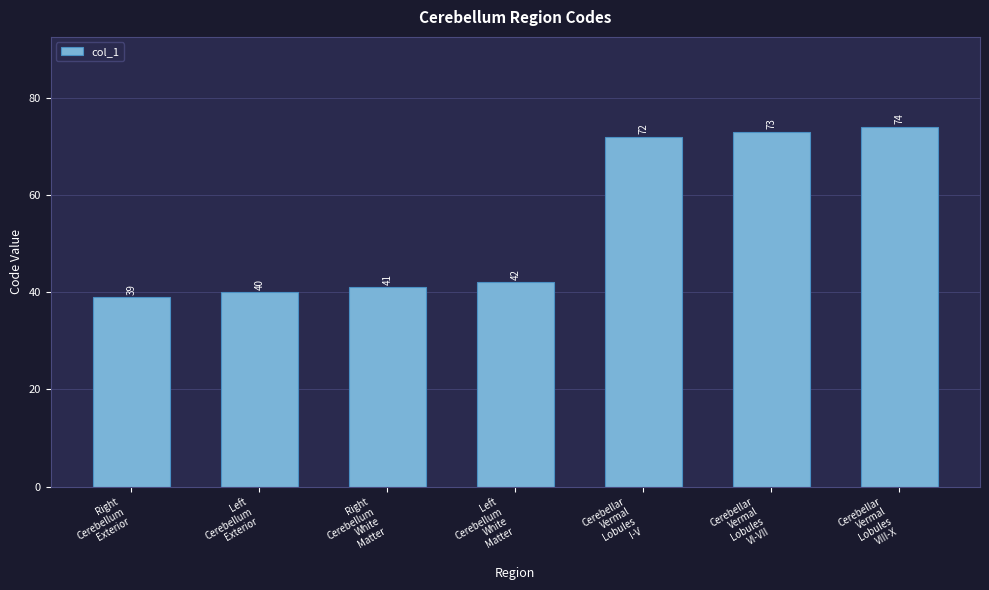

What is the sum of all values?

381